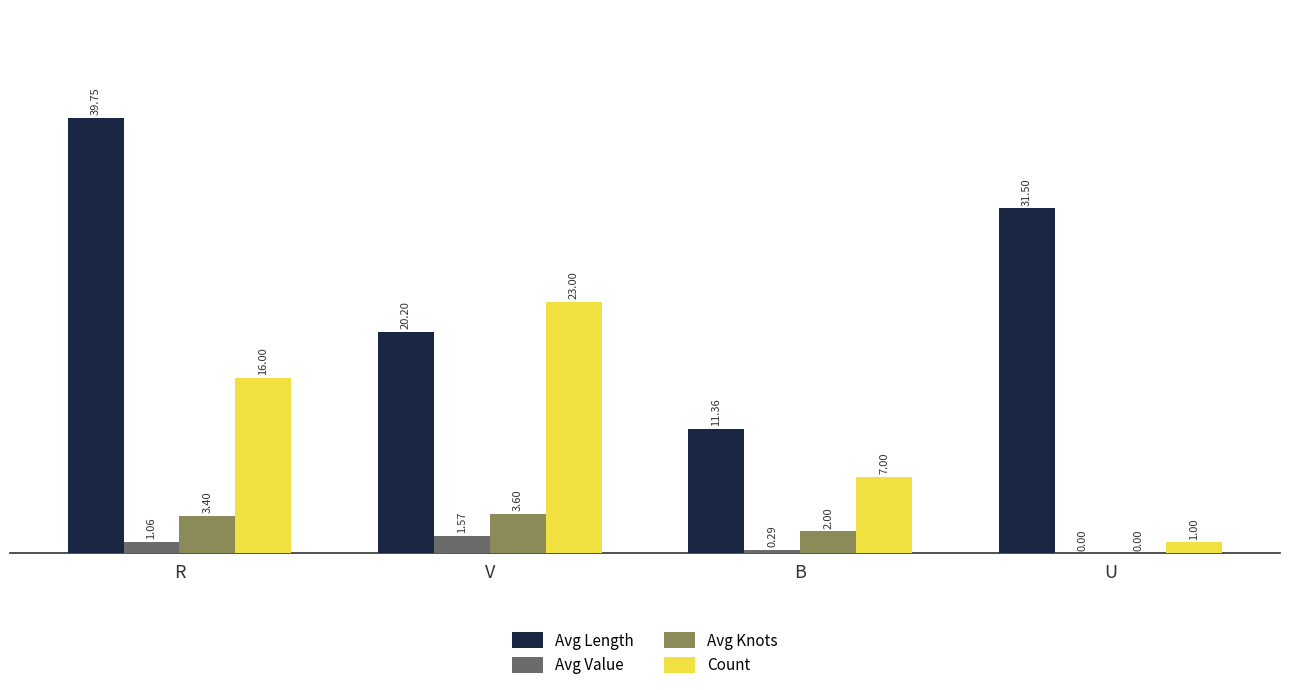

Is it true that Avg Length equals 28.2 at V?

False